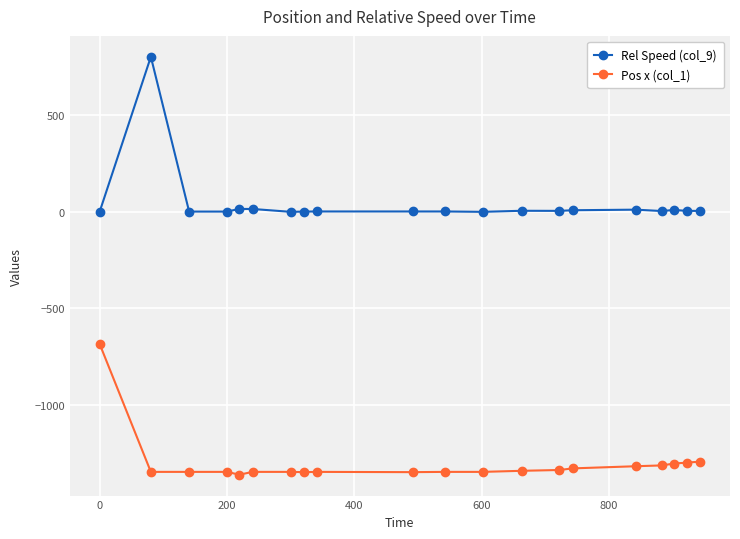

Rank the series by their average value, from lowest to highest.

Pos x (col_1), Rel Speed (col_9)